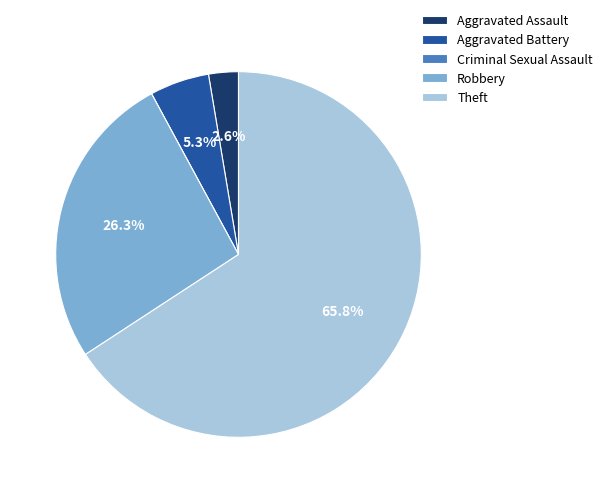

What percentage is the Robbery slice, to the nearest percent?

26%